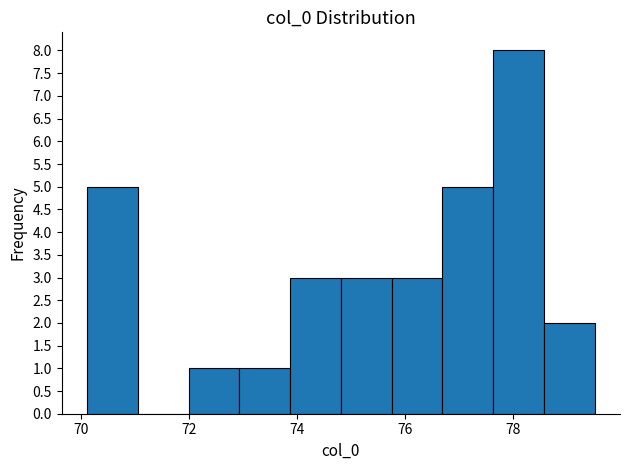

How tall is the bar that spans 76.6 to 77.6 on the x-axis? Neither the bar edges nor the heights are printed on the chart, so give them approximately, as read against the axes.

5